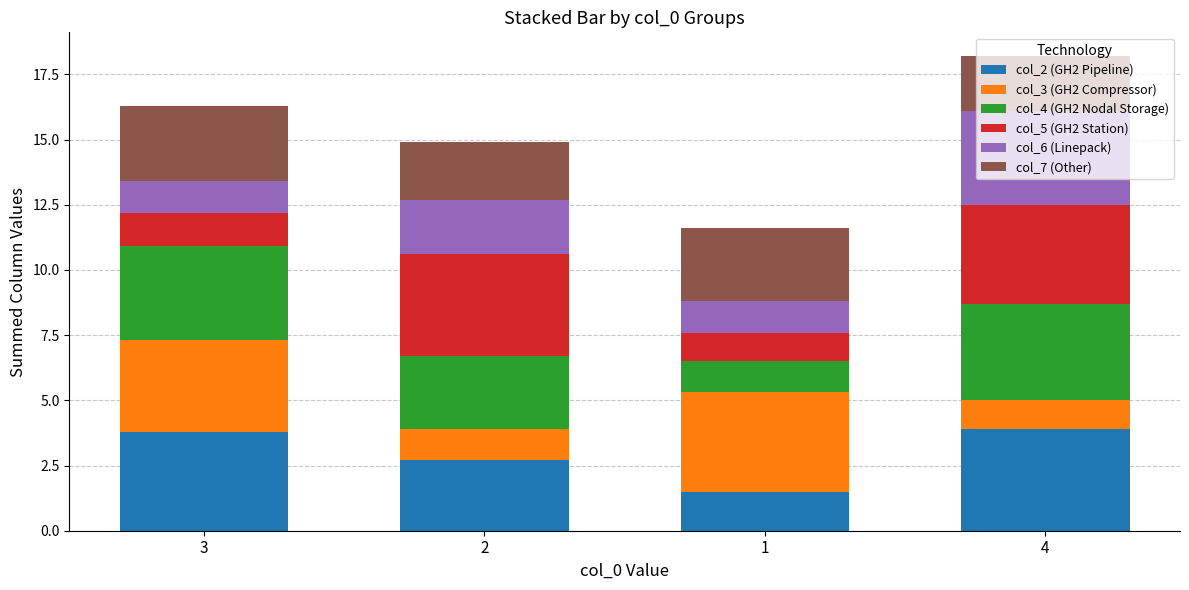

What is the total value across all series at 1?

11.6